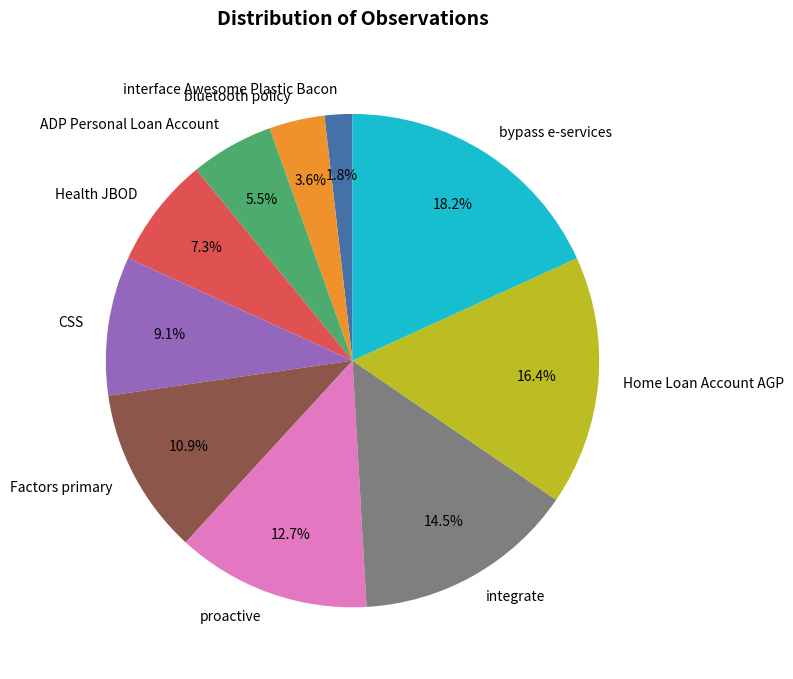

Rank the categories by value from highest to lowest.

bypass e-services, Home Loan Account AGP, integrate, proactive, Factors primary, CSS, Health JBOD, ADP Personal Loan Account, bluetooth policy, interface Awesome Plastic Bacon